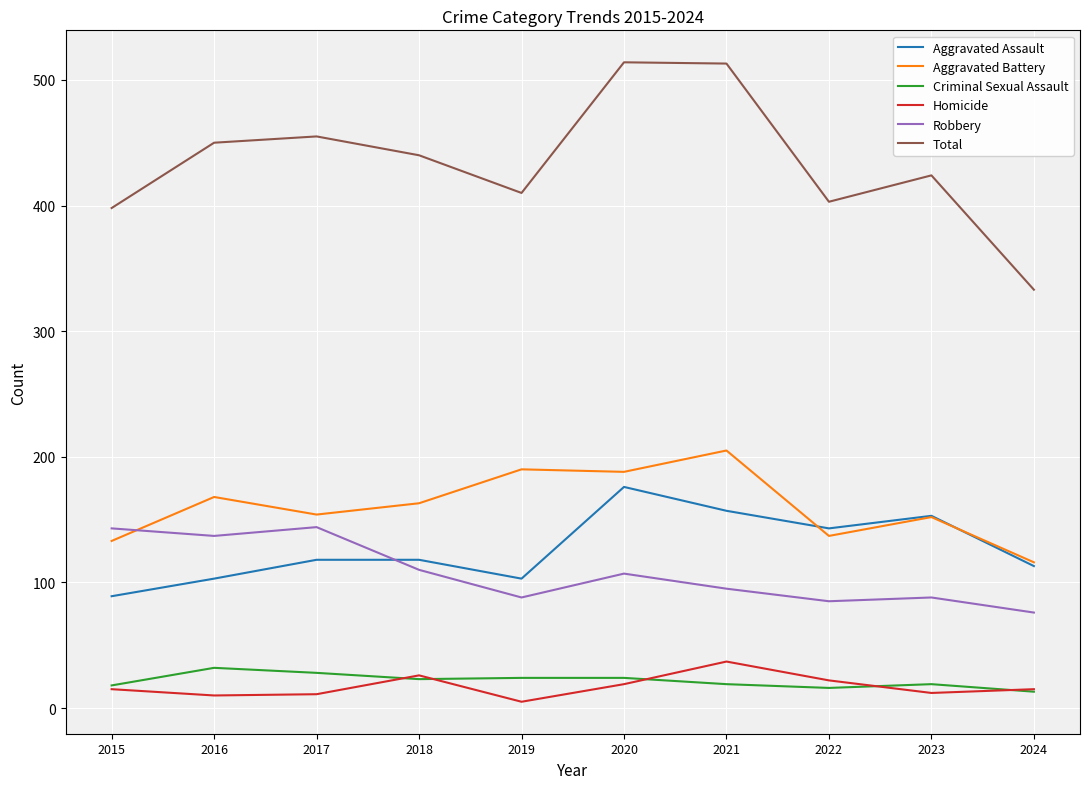

Which series has the widest spread of values?

Total